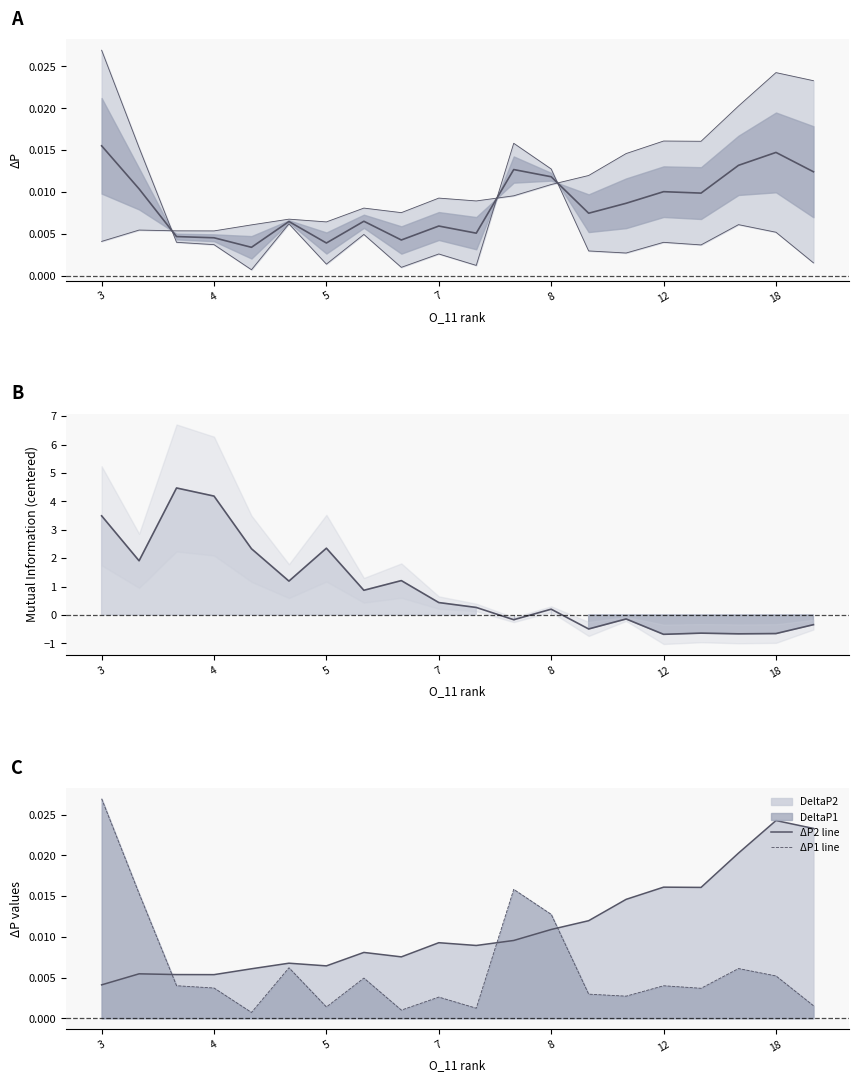

After their last crossing, which series has the higher values: MI line or midpoint?

midpoint